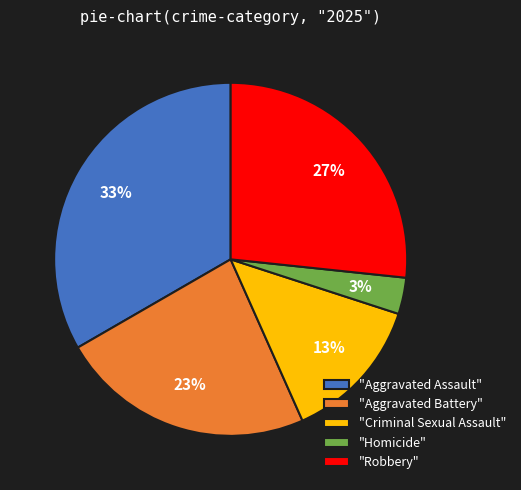

Rank the categories by value from lowest to highest.

"Homicide", "Criminal Sexual Assault", "Aggravated Battery", "Robbery", "Aggravated Assault"